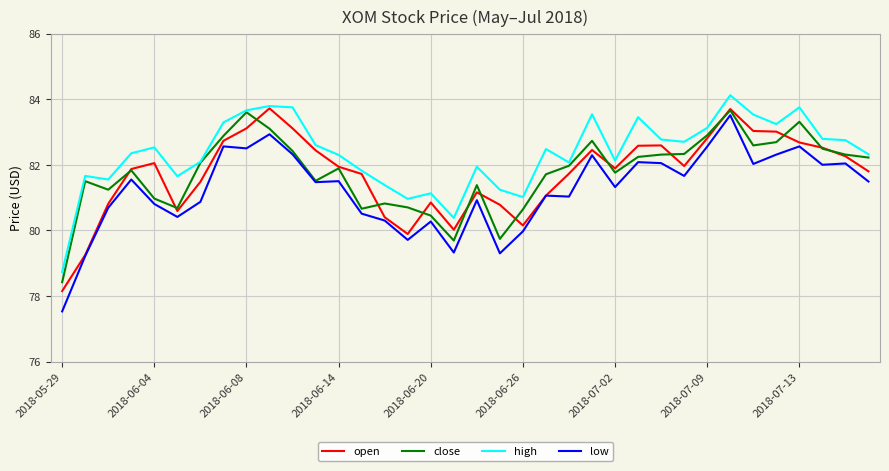

Which series has the widest spread of values?

low